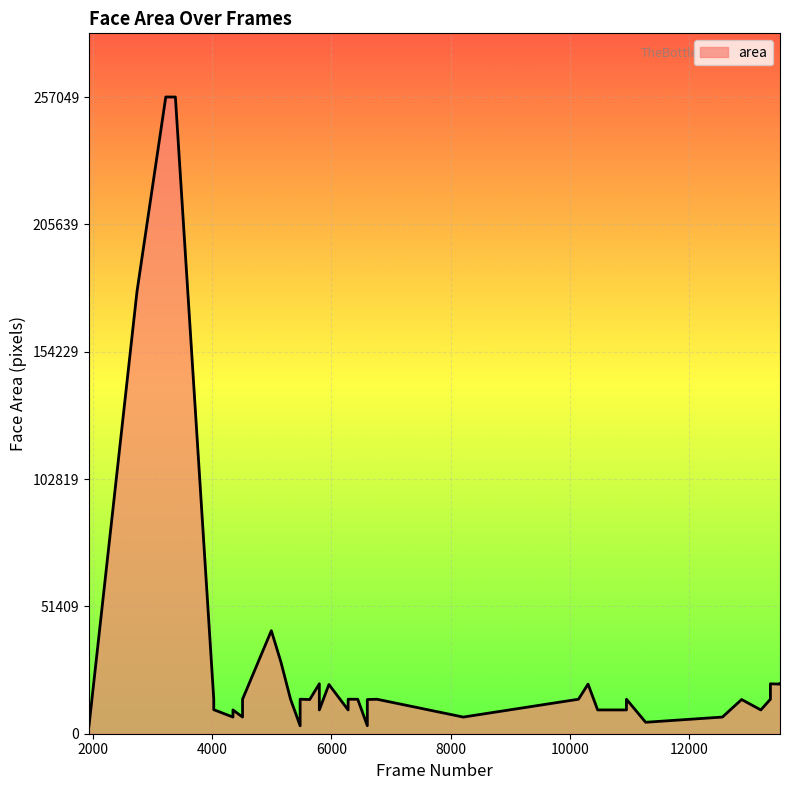

What is the average value?

29665